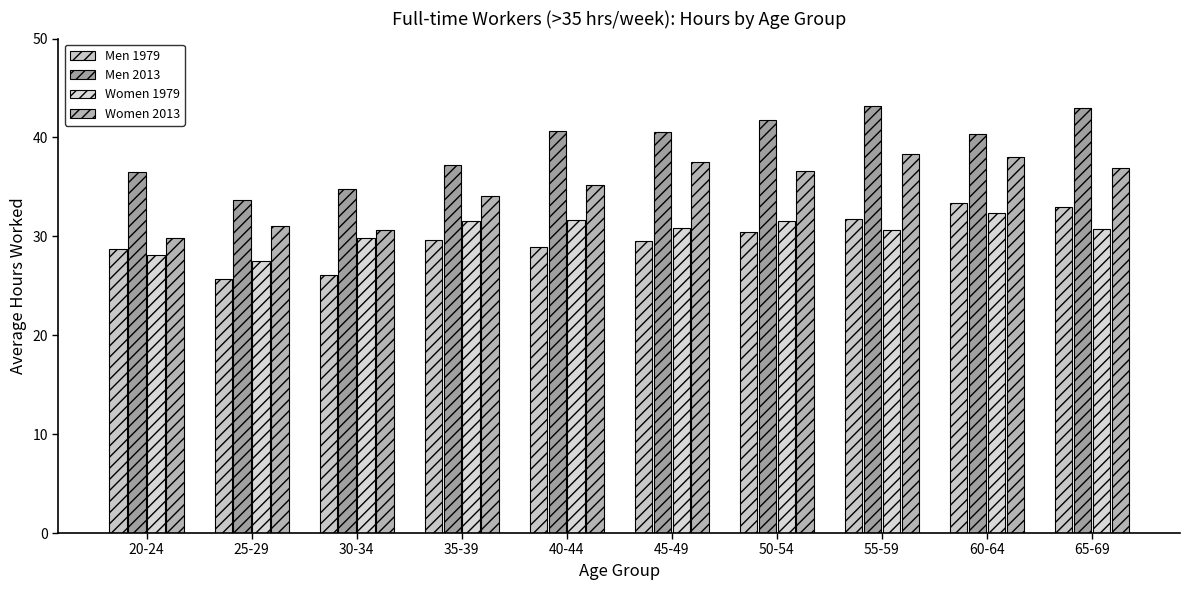

At which label is Men 2013 closest to 38?

35-39